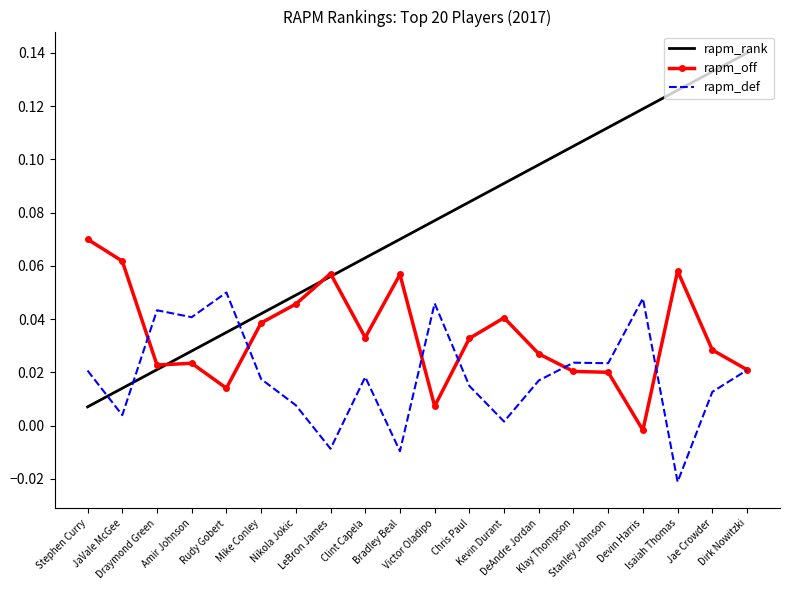

Which category has the lowest value across all series?

Isaiah Thomas